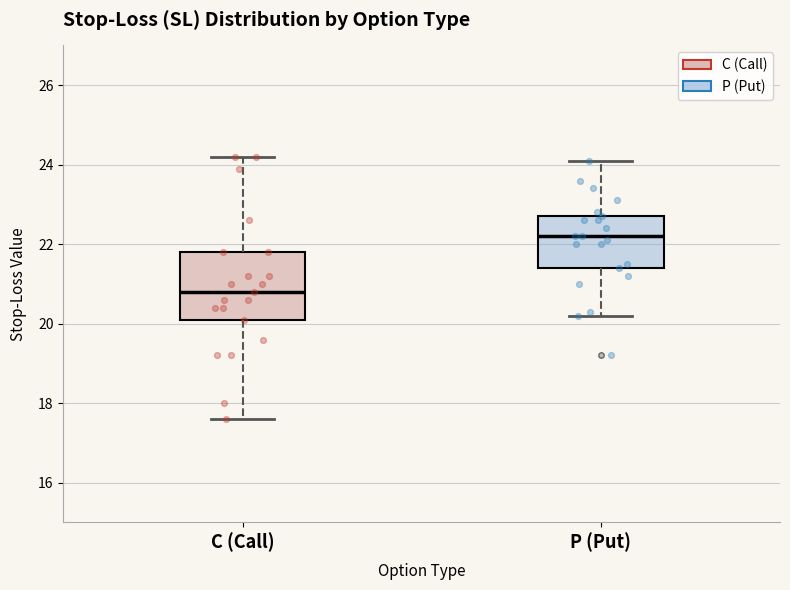

Which box is the tallest, from its lower edge to its upper edge?

C (Call)